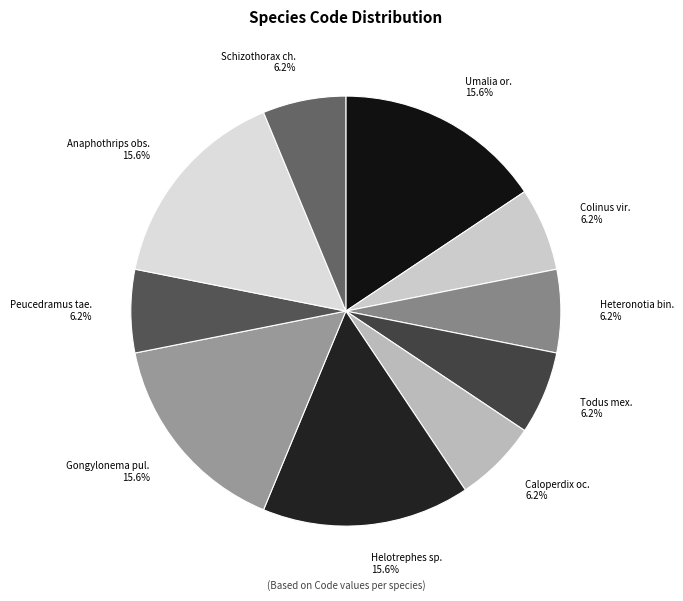

Is Schizothorax ch. the majority of the pie?

No